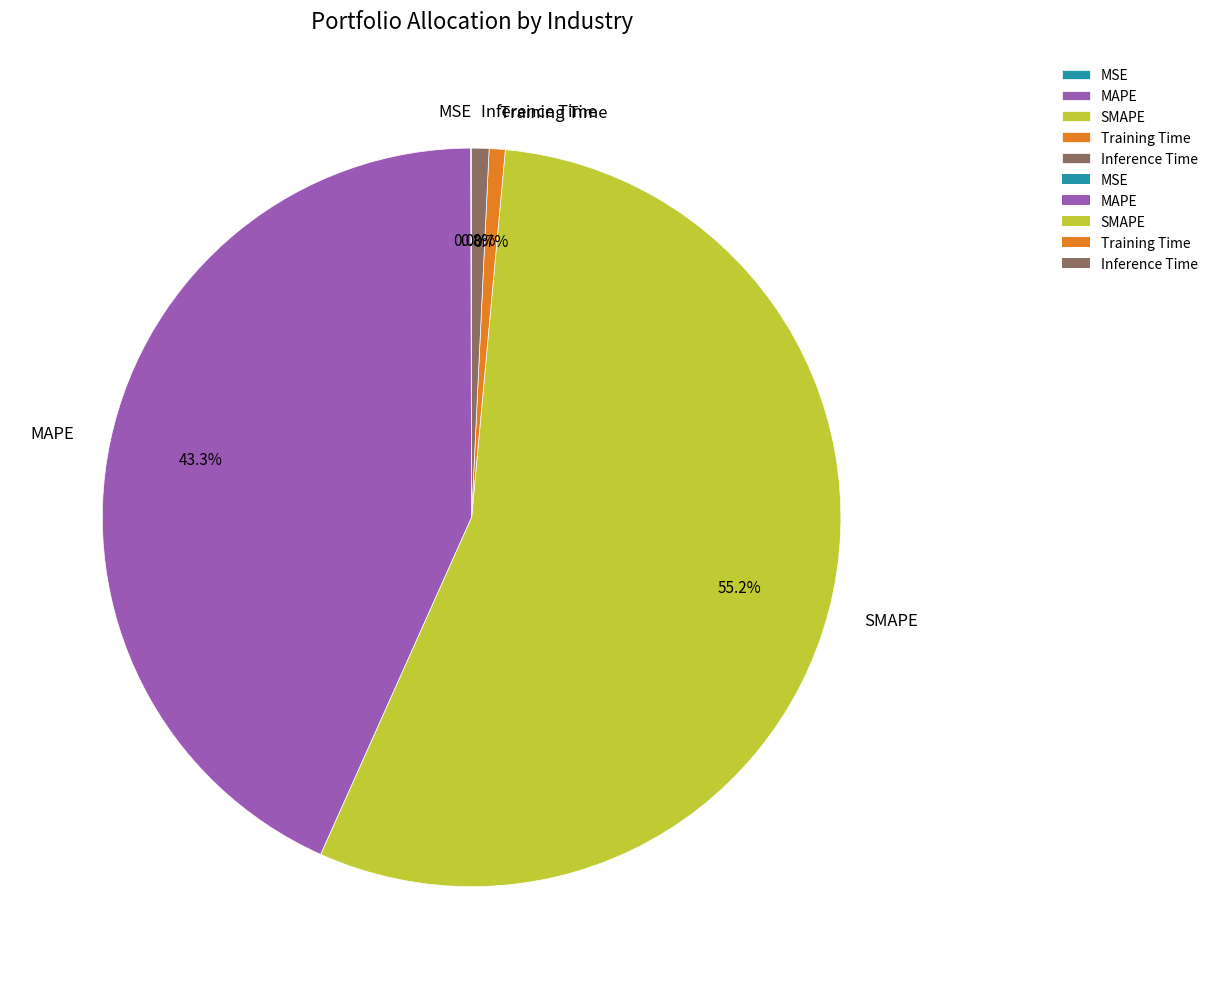

Which category has the biggest portion of the pie?

SMAPE